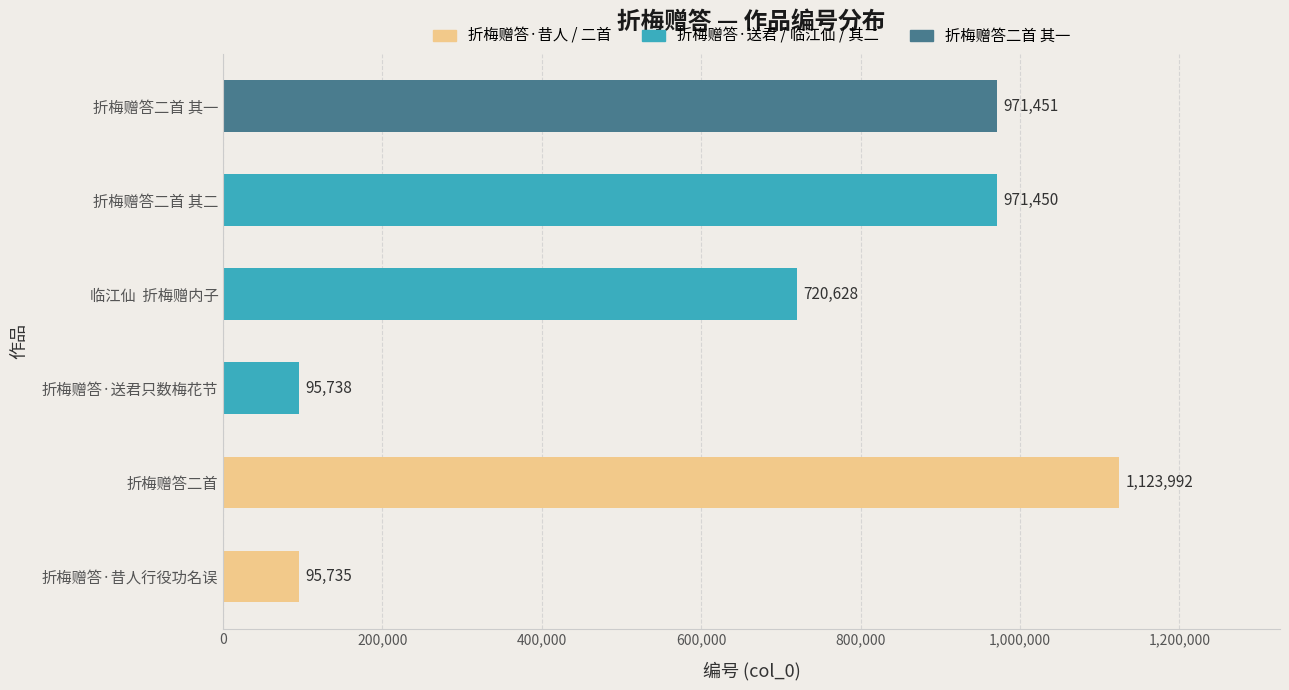

Which label corresponds to the largest value in the chart?

折梅赠答二首